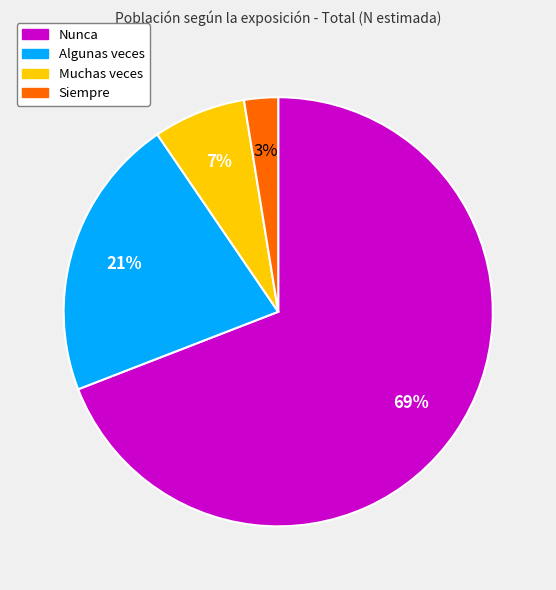

Which slice is the smallest?

Siempre